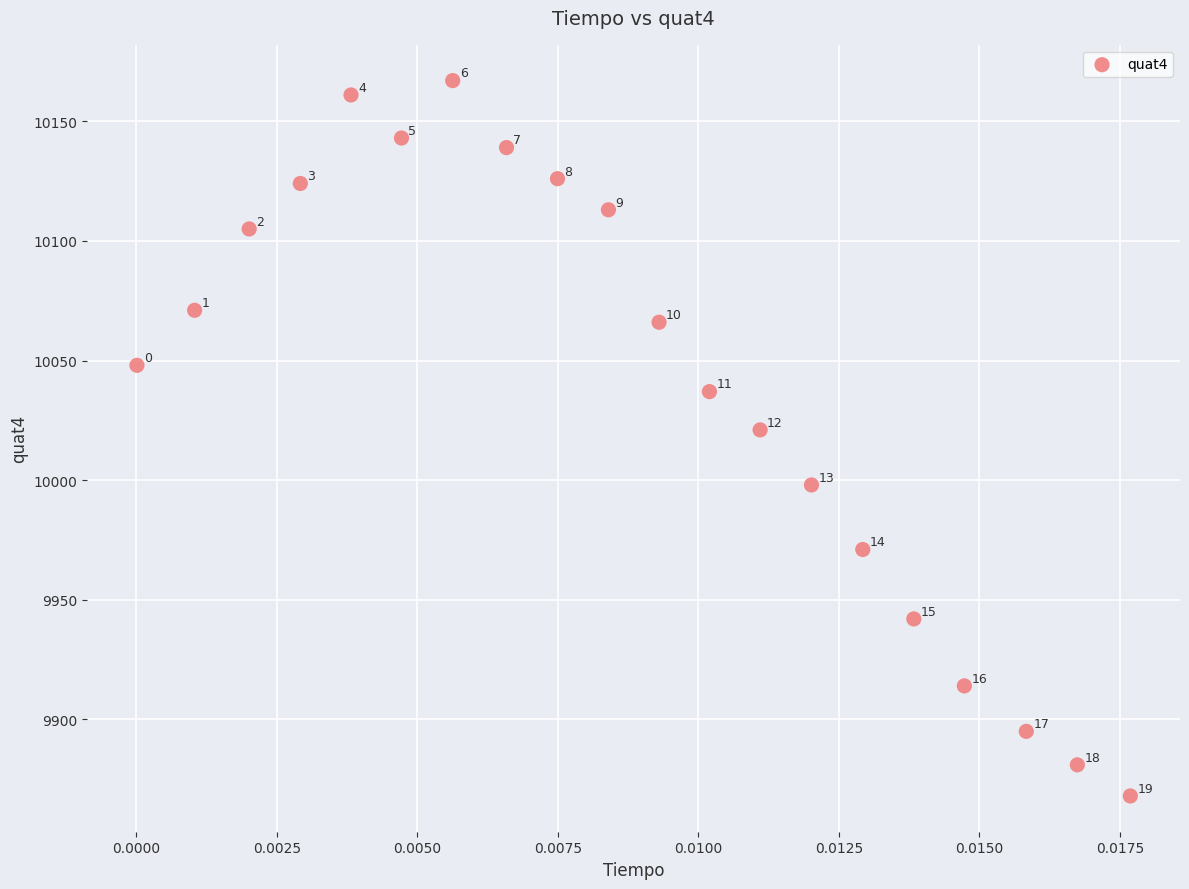

What Y value in the scatter plot is closest to 10017?

10021